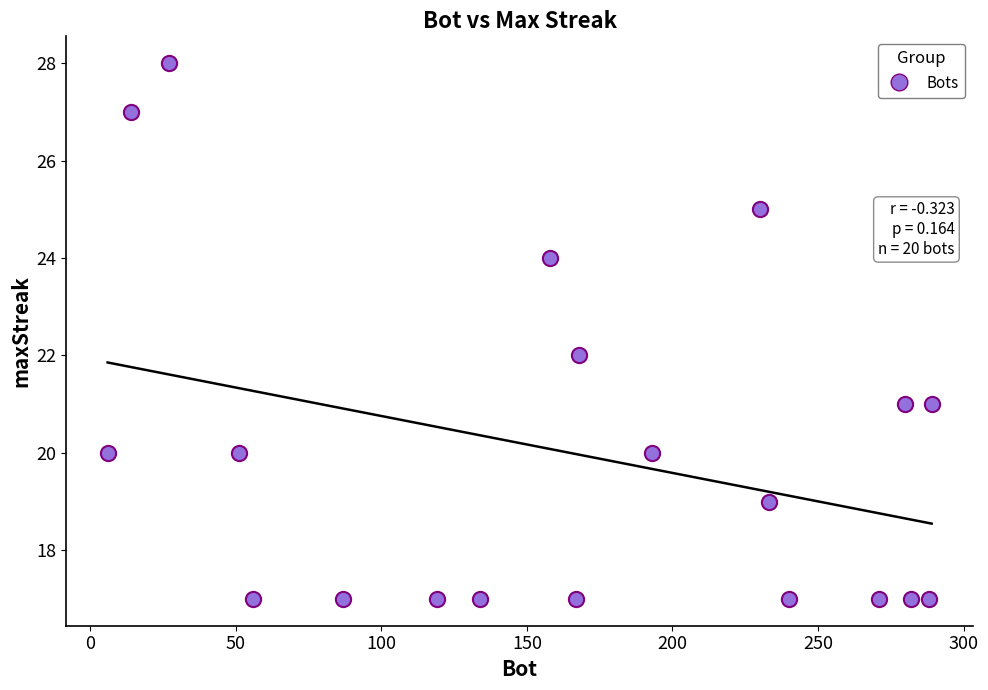

What is the range of X values (max minus min)?

283